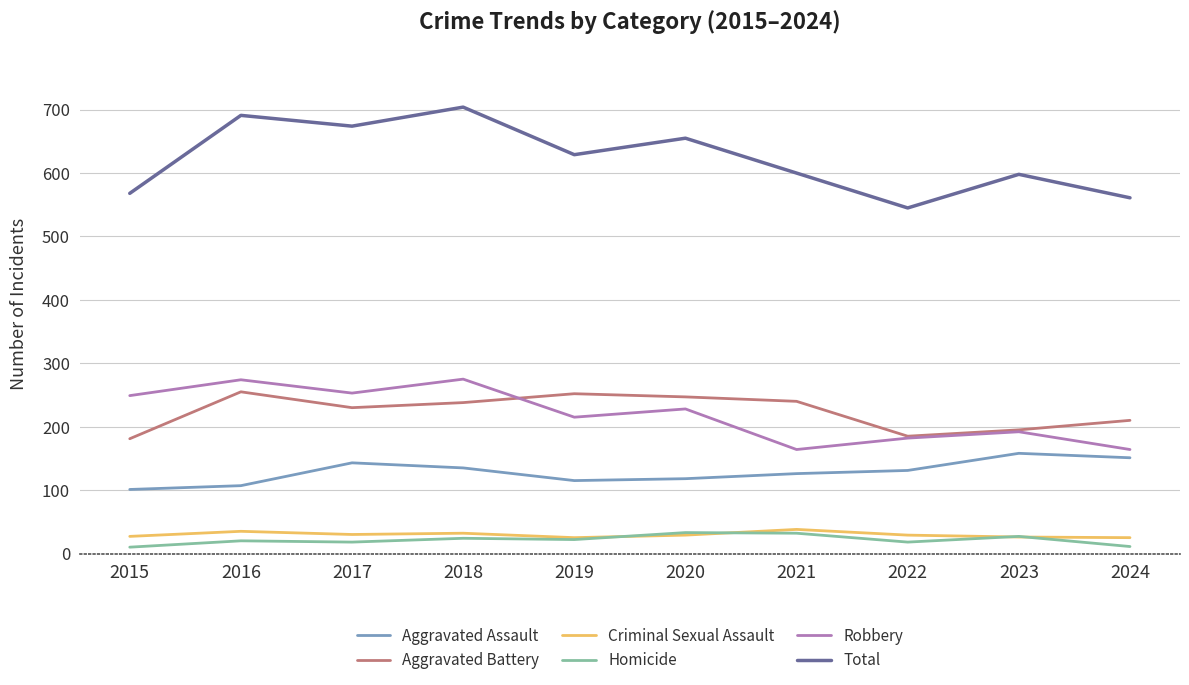

What is the greatest value displayed?

704